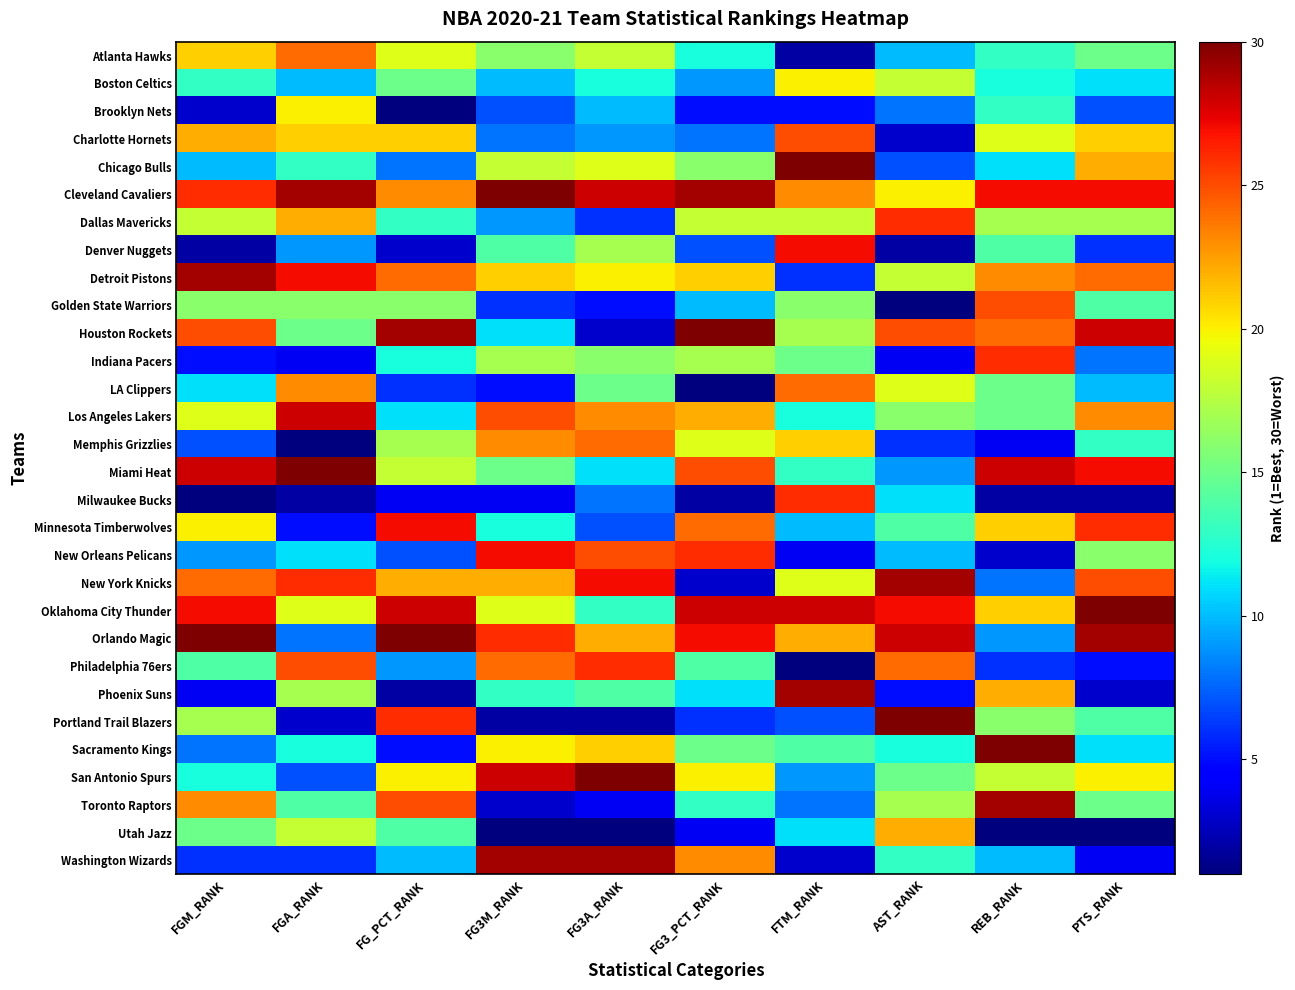

Reading left to right, transcribe all the data shown in this chart.

Atlanta Hawks: FGM_RANK=21	FGA_RANK=24	FG_PCT_RANK=19	FG3M_RANK=16	FG3A_RANK=18	FG3_PCT_RANK=12	FTM_RANK=2	AST_RANK=10	REB_RANK=13	PTS_RANK=15
Boston Celtics: FGM_RANK=13	FGA_RANK=10	FG_PCT_RANK=15	FG3M_RANK=10	FG3A_RANK=12	FG3_PCT_RANK=9	FTM_RANK=20	AST_RANK=18	REB_RANK=12	PTS_RANK=11
Brooklyn Nets: FGM_RANK=3	FGA_RANK=20	FG_PCT_RANK=1	FG3M_RANK=7	FG3A_RANK=10	FG3_PCT_RANK=5	FTM_RANK=5	AST_RANK=8	REB_RANK=13	PTS_RANK=7
Charlotte Hornets: FGM_RANK=22	FGA_RANK=21	FG_PCT_RANK=21	FG3M_RANK=8	FG3A_RANK=9	FG3_PCT_RANK=8	FTM_RANK=25	AST_RANK=3	REB_RANK=19	PTS_RANK=21
Chicago Bulls: FGM_RANK=10	FGA_RANK=13	FG_PCT_RANK=8	FG3M_RANK=18	FG3A_RANK=19	FG3_PCT_RANK=16	FTM_RANK=30	AST_RANK=7	REB_RANK=11	PTS_RANK=22
Cleveland Cavaliers: FGM_RANK=26	FGA_RANK=29	FG_PCT_RANK=23	FG3M_RANK=30	FG3A_RANK=28	FG3_PCT_RANK=29	FTM_RANK=23	AST_RANK=20	REB_RANK=27	PTS_RANK=27
Dallas Mavericks: FGM_RANK=18	FGA_RANK=22	FG_PCT_RANK=13	FG3M_RANK=9	FG3A_RANK=6	FG3_PCT_RANK=18	FTM_RANK=18	AST_RANK=26	REB_RANK=17	PTS_RANK=17
Denver Nuggets: FGM_RANK=2	FGA_RANK=9	FG_PCT_RANK=3	FG3M_RANK=14	FG3A_RANK=17	FG3_PCT_RANK=7	FTM_RANK=27	AST_RANK=2	REB_RANK=14	PTS_RANK=6
Detroit Pistons: FGM_RANK=29	FGA_RANK=27	FG_PCT_RANK=24	FG3M_RANK=21	FG3A_RANK=20	FG3_PCT_RANK=21	FTM_RANK=6	AST_RANK=18	REB_RANK=23	PTS_RANK=24
Golden State Warriors: FGM_RANK=16	FGA_RANK=16	FG_PCT_RANK=16	FG3M_RANK=6	FG3A_RANK=5	FG3_PCT_RANK=10	FTM_RANK=16	AST_RANK=1	REB_RANK=25	PTS_RANK=14
Houston Rockets: FGM_RANK=25	FGA_RANK=15	FG_PCT_RANK=29	FG3M_RANK=11	FG3A_RANK=3	FG3_PCT_RANK=30	FTM_RANK=17	AST_RANK=25	REB_RANK=24	PTS_RANK=28
Indiana Pacers: FGM_RANK=5	FGA_RANK=4	FG_PCT_RANK=12	FG3M_RANK=17	FG3A_RANK=16	FG3_PCT_RANK=17	FTM_RANK=15	AST_RANK=4	REB_RANK=26	PTS_RANK=8
LA Clippers: FGM_RANK=11	FGA_RANK=23	FG_PCT_RANK=6	FG3M_RANK=5	FG3A_RANK=15	FG3_PCT_RANK=1	FTM_RANK=24	AST_RANK=19	REB_RANK=15	PTS_RANK=10
Los Angeles Lakers: FGM_RANK=19	FGA_RANK=28	FG_PCT_RANK=11	FG3M_RANK=25	FG3A_RANK=23	FG3_PCT_RANK=22	FTM_RANK=12	AST_RANK=16	REB_RANK=15	PTS_RANK=23
Memphis Grizzlies: FGM_RANK=7	FGA_RANK=1	FG_PCT_RANK=17	FG3M_RANK=23	FG3A_RANK=24	FG3_PCT_RANK=19	FTM_RANK=21	AST_RANK=6	REB_RANK=4	PTS_RANK=13
Miami Heat: FGM_RANK=28	FGA_RANK=30	FG_PCT_RANK=18	FG3M_RANK=15	FG3A_RANK=11	FG3_PCT_RANK=25	FTM_RANK=13	AST_RANK=9	REB_RANK=28	PTS_RANK=27
Milwaukee Bucks: FGM_RANK=1	FGA_RANK=2	FG_PCT_RANK=4	FG3M_RANK=4	FG3A_RANK=8	FG3_PCT_RANK=2	FTM_RANK=26	AST_RANK=11	REB_RANK=2	PTS_RANK=2
Minnesota Timberwolves: FGM_RANK=20	FGA_RANK=5	FG_PCT_RANK=27	FG3M_RANK=12	FG3A_RANK=7	FG3_PCT_RANK=24	FTM_RANK=10	AST_RANK=14	REB_RANK=21	PTS_RANK=26
New Orleans Pelicans: FGM_RANK=9	FGA_RANK=11	FG_PCT_RANK=7	FG3M_RANK=27	FG3A_RANK=25	FG3_PCT_RANK=26	FTM_RANK=4	AST_RANK=10	REB_RANK=3	PTS_RANK=16
New York Knicks: FGM_RANK=24	FGA_RANK=26	FG_PCT_RANK=22	FG3M_RANK=22	FG3A_RANK=27	FG3_PCT_RANK=3	FTM_RANK=19	AST_RANK=29	REB_RANK=8	PTS_RANK=25
Oklahoma City Thunder: FGM_RANK=27	FGA_RANK=19	FG_PCT_RANK=28	FG3M_RANK=19	FG3A_RANK=13	FG3_PCT_RANK=28	FTM_RANK=28	AST_RANK=27	REB_RANK=21	PTS_RANK=30
Orlando Magic: FGM_RANK=30	FGA_RANK=8	FG_PCT_RANK=30	FG3M_RANK=26	FG3A_RANK=22	FG3_PCT_RANK=27	FTM_RANK=22	AST_RANK=28	REB_RANK=9	PTS_RANK=29
Philadelphia 76ers: FGM_RANK=14	FGA_RANK=25	FG_PCT_RANK=9	FG3M_RANK=24	FG3A_RANK=26	FG3_PCT_RANK=14	FTM_RANK=1	AST_RANK=24	REB_RANK=6	PTS_RANK=5
Phoenix Suns: FGM_RANK=4	FGA_RANK=17	FG_PCT_RANK=2	FG3M_RANK=13	FG3A_RANK=14	FG3_PCT_RANK=11	FTM_RANK=29	AST_RANK=5	REB_RANK=22	PTS_RANK=3
Portland Trail Blazers: FGM_RANK=17	FGA_RANK=3	FG_PCT_RANK=26	FG3M_RANK=2	FG3A_RANK=2	FG3_PCT_RANK=6	FTM_RANK=7	AST_RANK=30	REB_RANK=16	PTS_RANK=14
Sacramento Kings: FGM_RANK=8	FGA_RANK=12	FG_PCT_RANK=5	FG3M_RANK=20	FG3A_RANK=21	FG3_PCT_RANK=15	FTM_RANK=14	AST_RANK=12	REB_RANK=30	PTS_RANK=11
San Antonio Spurs: FGM_RANK=12	FGA_RANK=7	FG_PCT_RANK=20	FG3M_RANK=28	FG3A_RANK=30	FG3_PCT_RANK=20	FTM_RANK=9	AST_RANK=15	REB_RANK=18	PTS_RANK=20
Toronto Raptors: FGM_RANK=23	FGA_RANK=14	FG_PCT_RANK=25	FG3M_RANK=3	FG3A_RANK=4	FG3_PCT_RANK=13	FTM_RANK=8	AST_RANK=17	REB_RANK=29	PTS_RANK=15
Utah Jazz: FGM_RANK=15	FGA_RANK=18	FG_PCT_RANK=14	FG3M_RANK=1	FG3A_RANK=1	FG3_PCT_RANK=4	FTM_RANK=11	AST_RANK=22	REB_RANK=1	PTS_RANK=1
Washington Wizards: FGM_RANK=6	FGA_RANK=6	FG_PCT_RANK=10	FG3M_RANK=29	FG3A_RANK=29	FG3_PCT_RANK=23	FTM_RANK=3	AST_RANK=13	REB_RANK=10	PTS_RANK=4